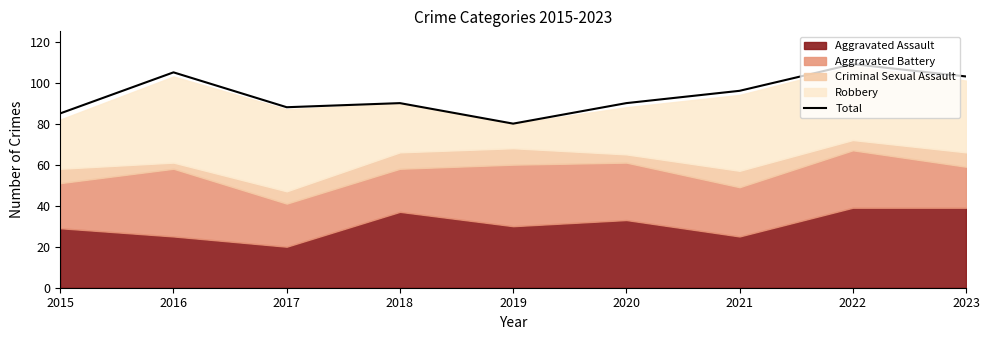

What value does the data have at 2019, to the nearest 10?

80